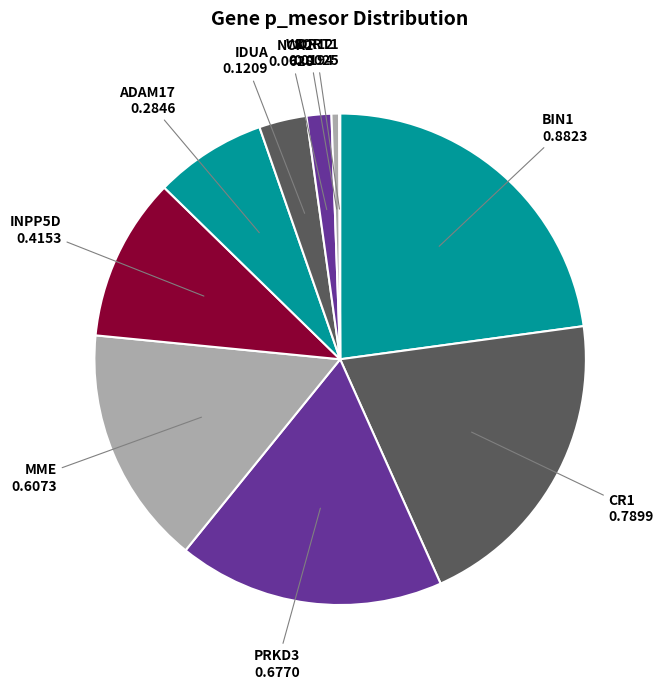

Does any single category account for the majority?

No